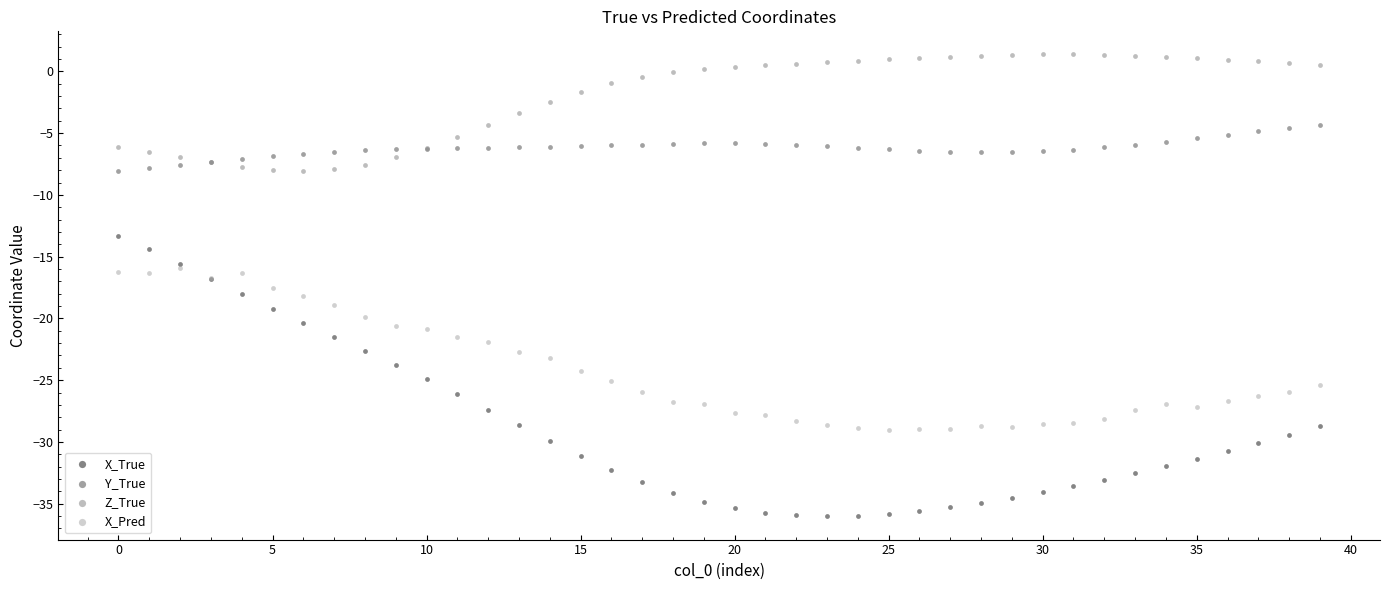

Which series contains the lowest Y value?

X_True